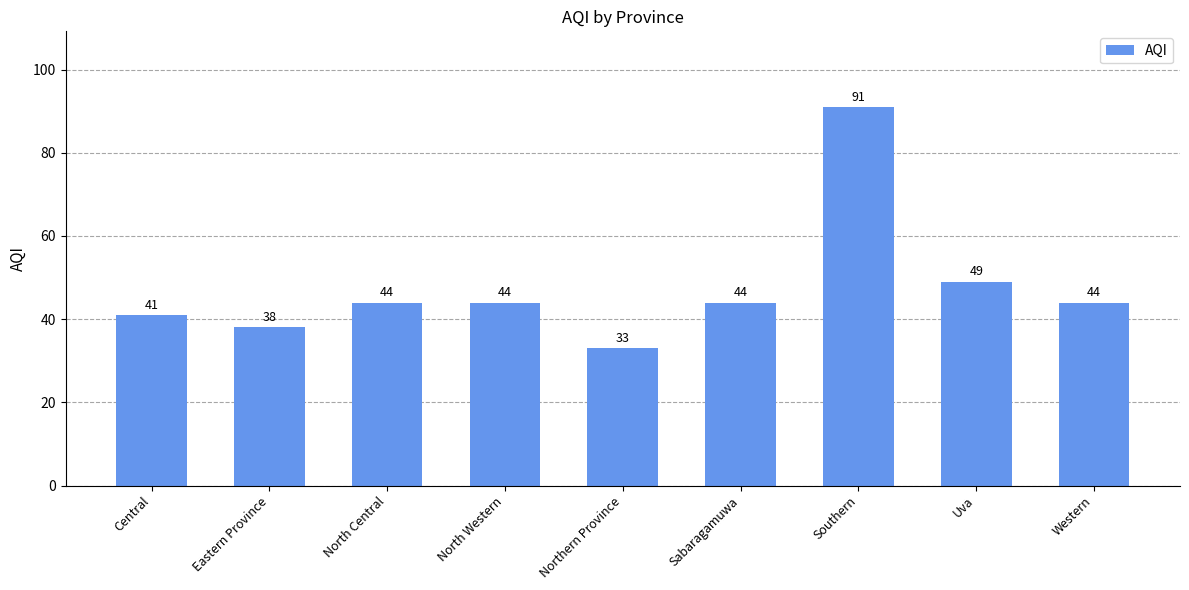

The chart shows a value of 20 at North Central. True or false?

False